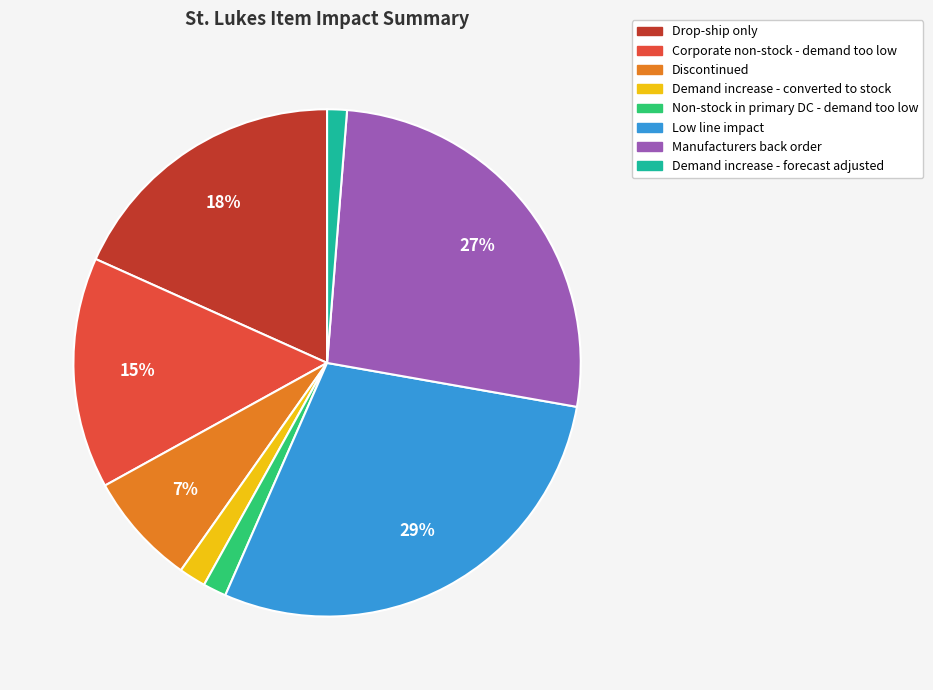

Approximately how many times larger is the value at Drop-ship only compared to Manufacturers back order?

0.7